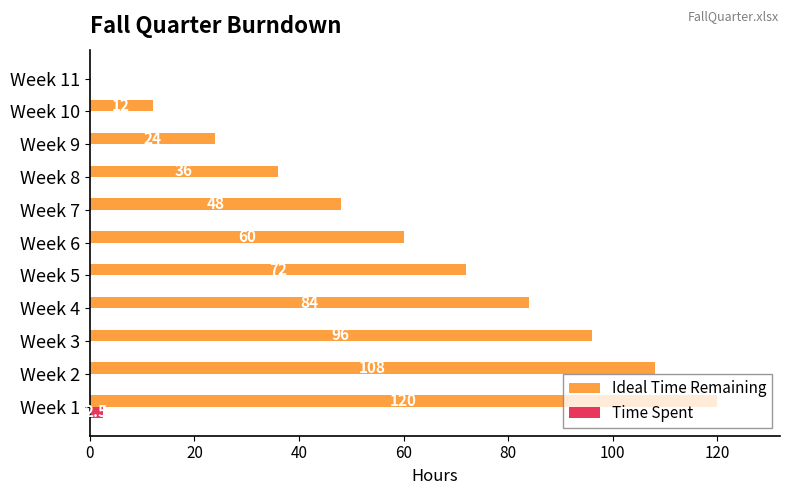

What is the sum of all Ideal Time Remaining values?

660.0